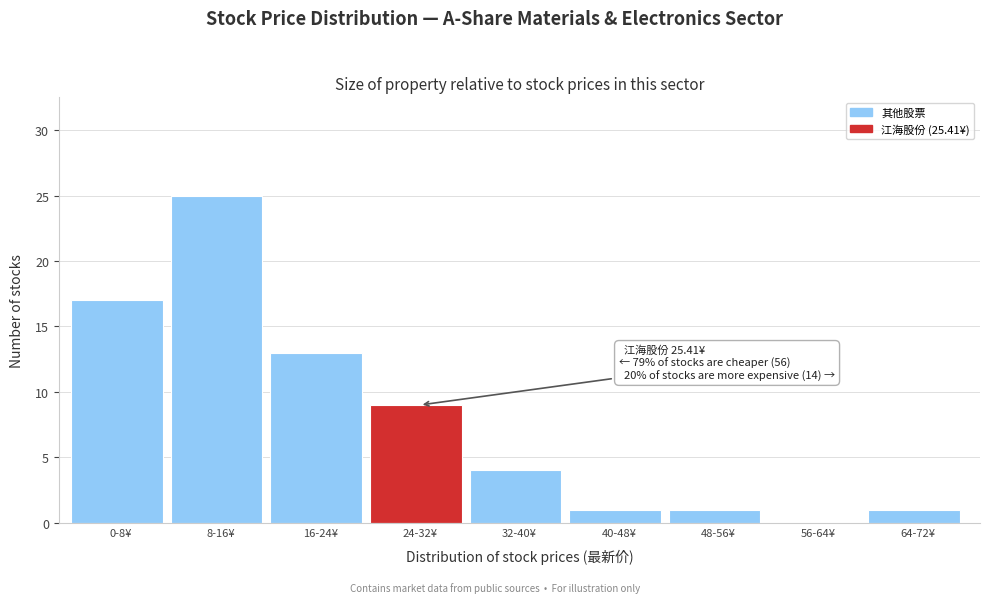

Reading left to right, list all the values displayed in this chart.

0-8¥=17	8-16¥=25	16-24¥=13	24-32¥=9	32-40¥=4	40-48¥=1	48-56¥=1	56-64¥=0	64-72¥=1